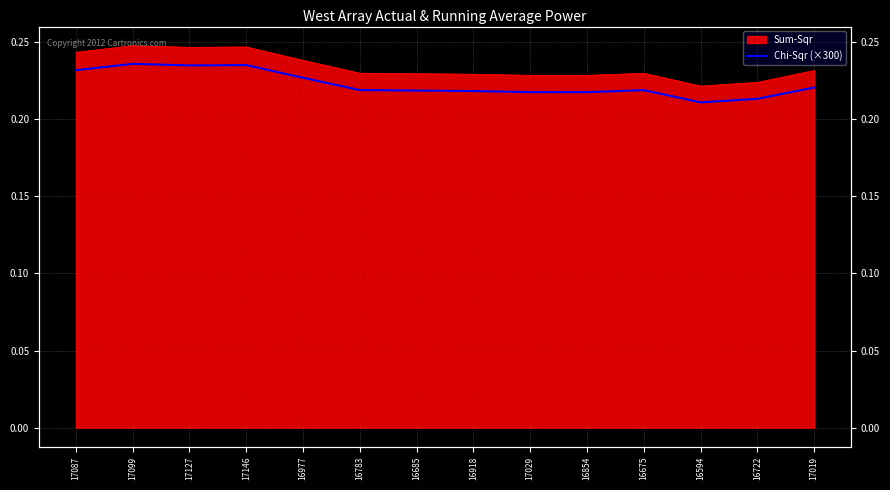

What is the approximate value at 16722?

0.2